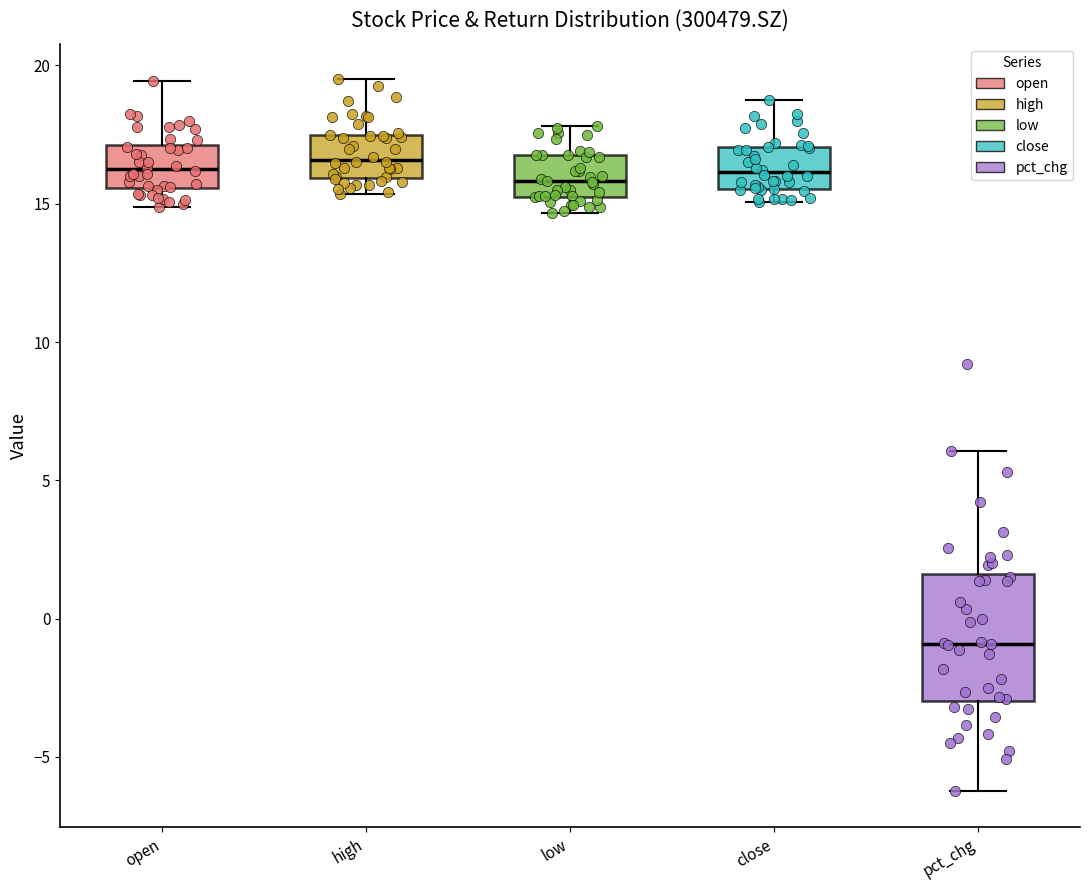

Reading left to right, read every box against the y-axis: the position of its median line, the range the box covers, and the ends of its whiskers. The values are not printed on the chart, so give them approximately, as read against the axis.

open: median 16.5, box 15.5 to 17.0, whiskers 15.0 to 19.5
high: median 16.5, box 16.0 to 17.5, whiskers 15.5 to 19.5
low: median 16.0, box 15.5 to 17.0, whiskers 14.5 to 18.0
close: median 16.0, box 15.5 to 17.0, whiskers 15.0 to 19.0
pct_chg: median -1.0, box -3.0 to 1.5, whiskers -6.0 to 6.0